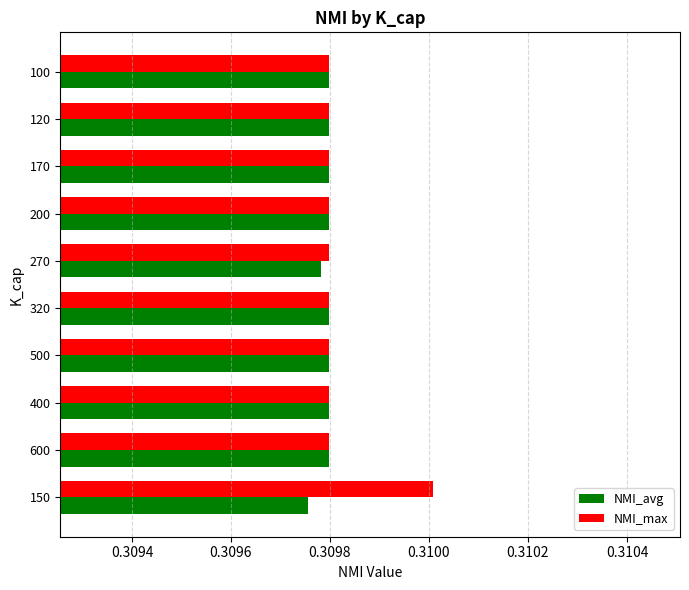

Rank the series by their maximum value, from lowest to highest.

NMI_avg, NMI_max